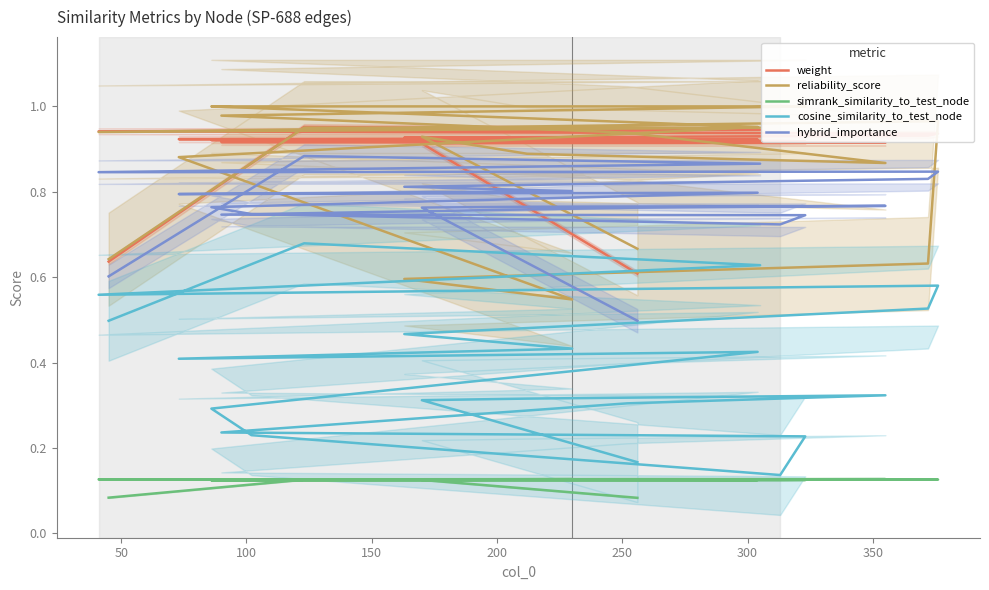

What are all the series names shown in the legend?

weight, reliability_score, simrank_similarity_to_test_node, cosine_similarity_to_test_node, hybrid_importance